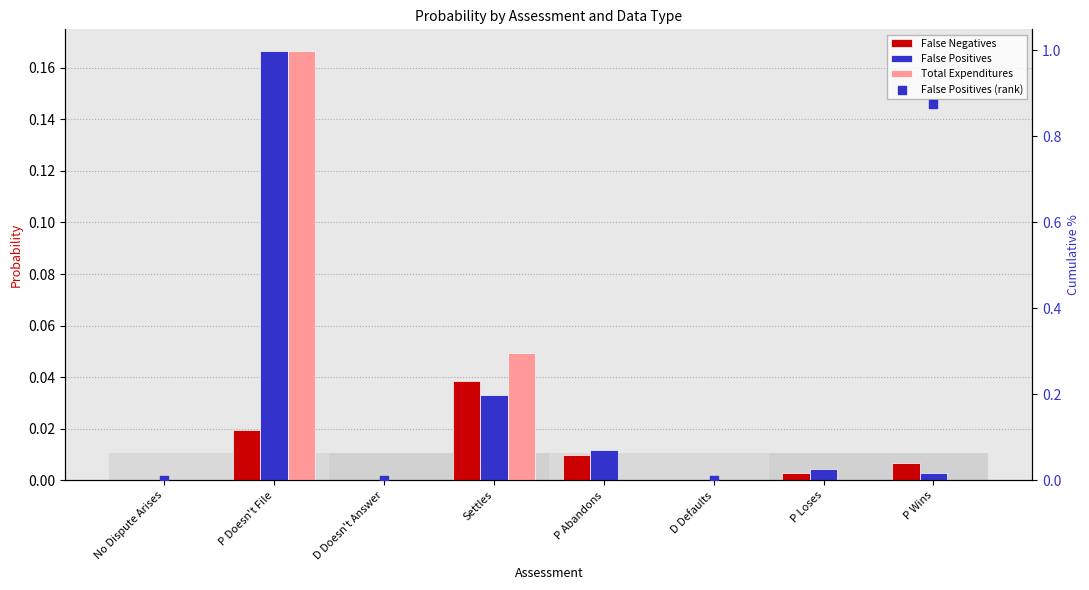

Which series has the largest total across all categories?

False Positives (rank)